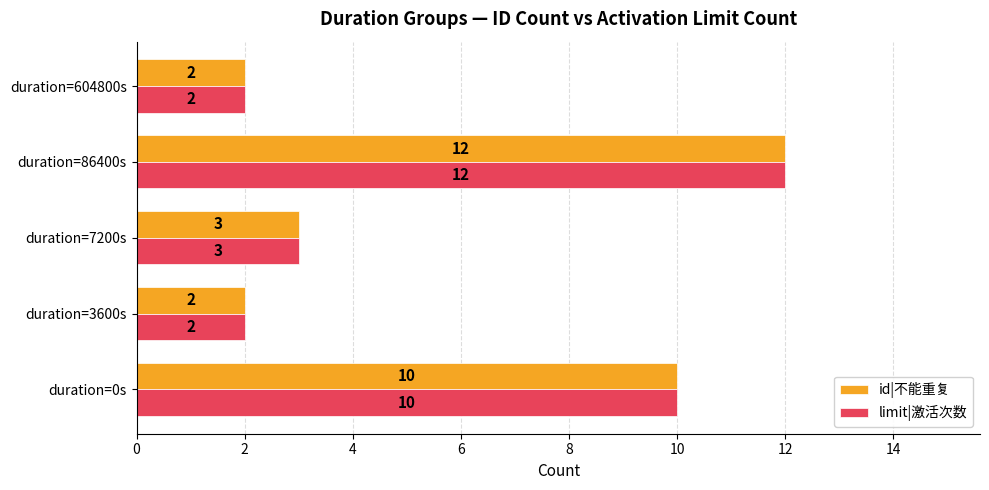

True or false: limit|激活次数 has a value of 4 at duration=7200s.

False